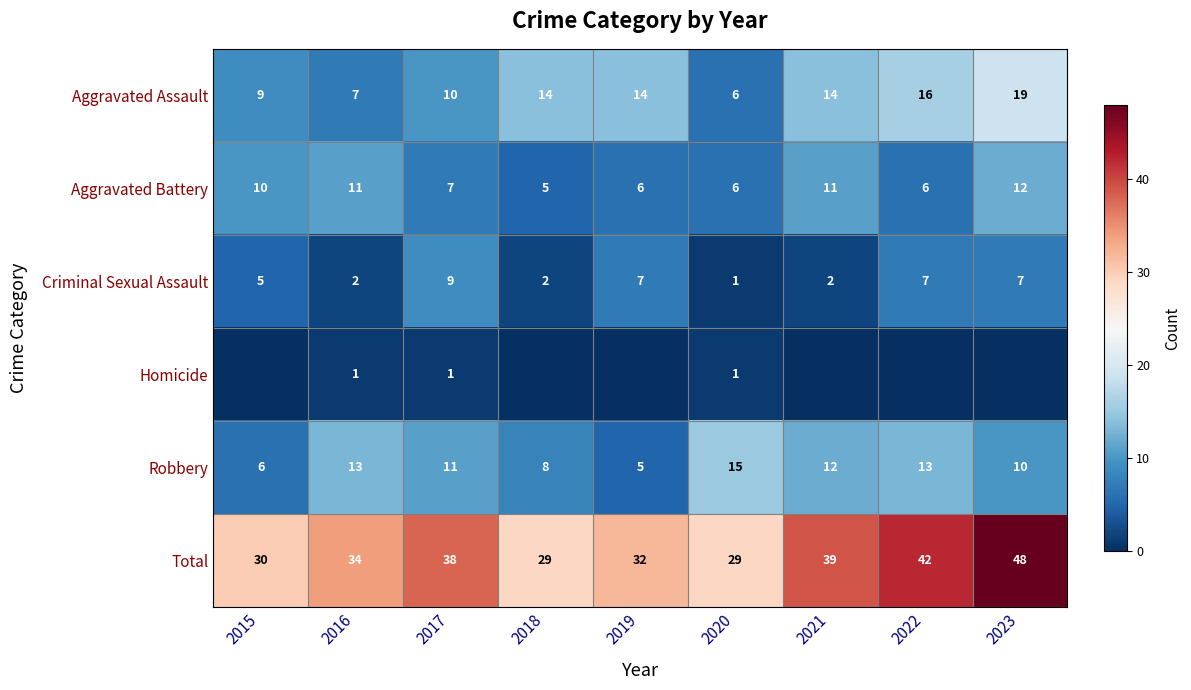

Is the value of Homicide at 2016 greater than the value of Robbery at 2021?

No